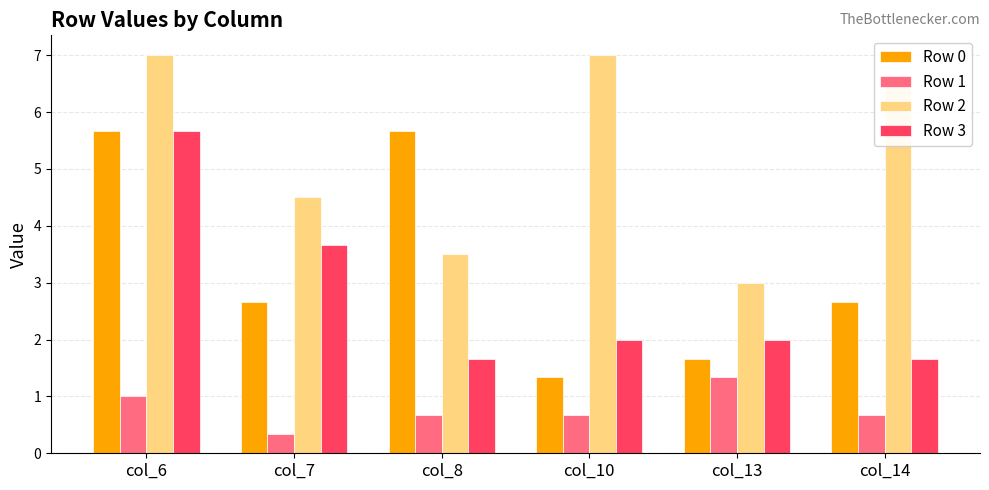

How many Row 3 values are between 1 and 3?

4